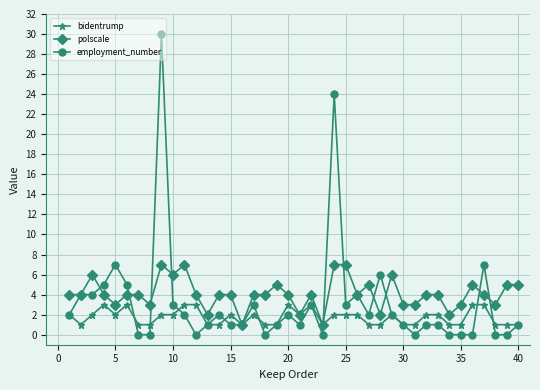

List the series in order of their peak value, lowest first.

bidentrump, polscale, employment_number